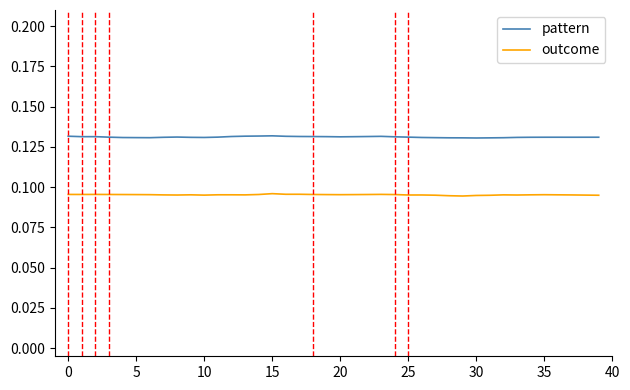

True or false: pattern and outcome cross at least once.

False